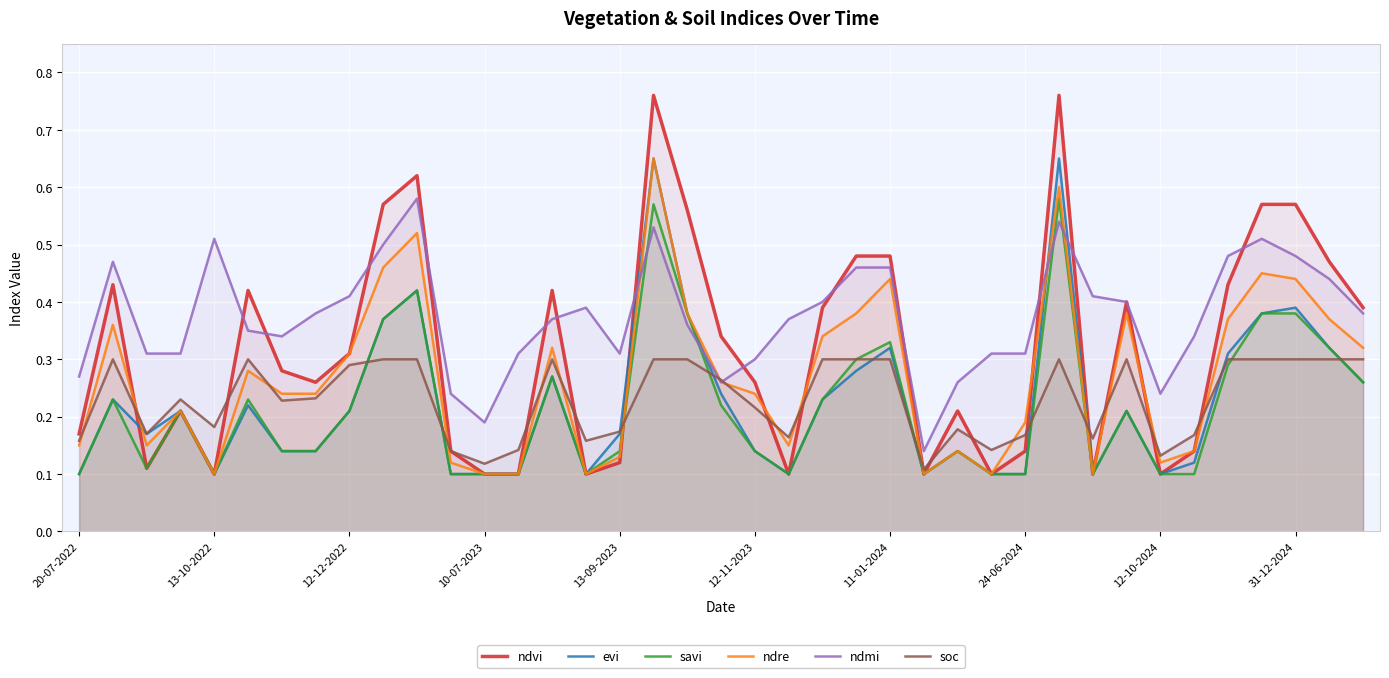

True or false: soc and savi intersect in this chart.

True